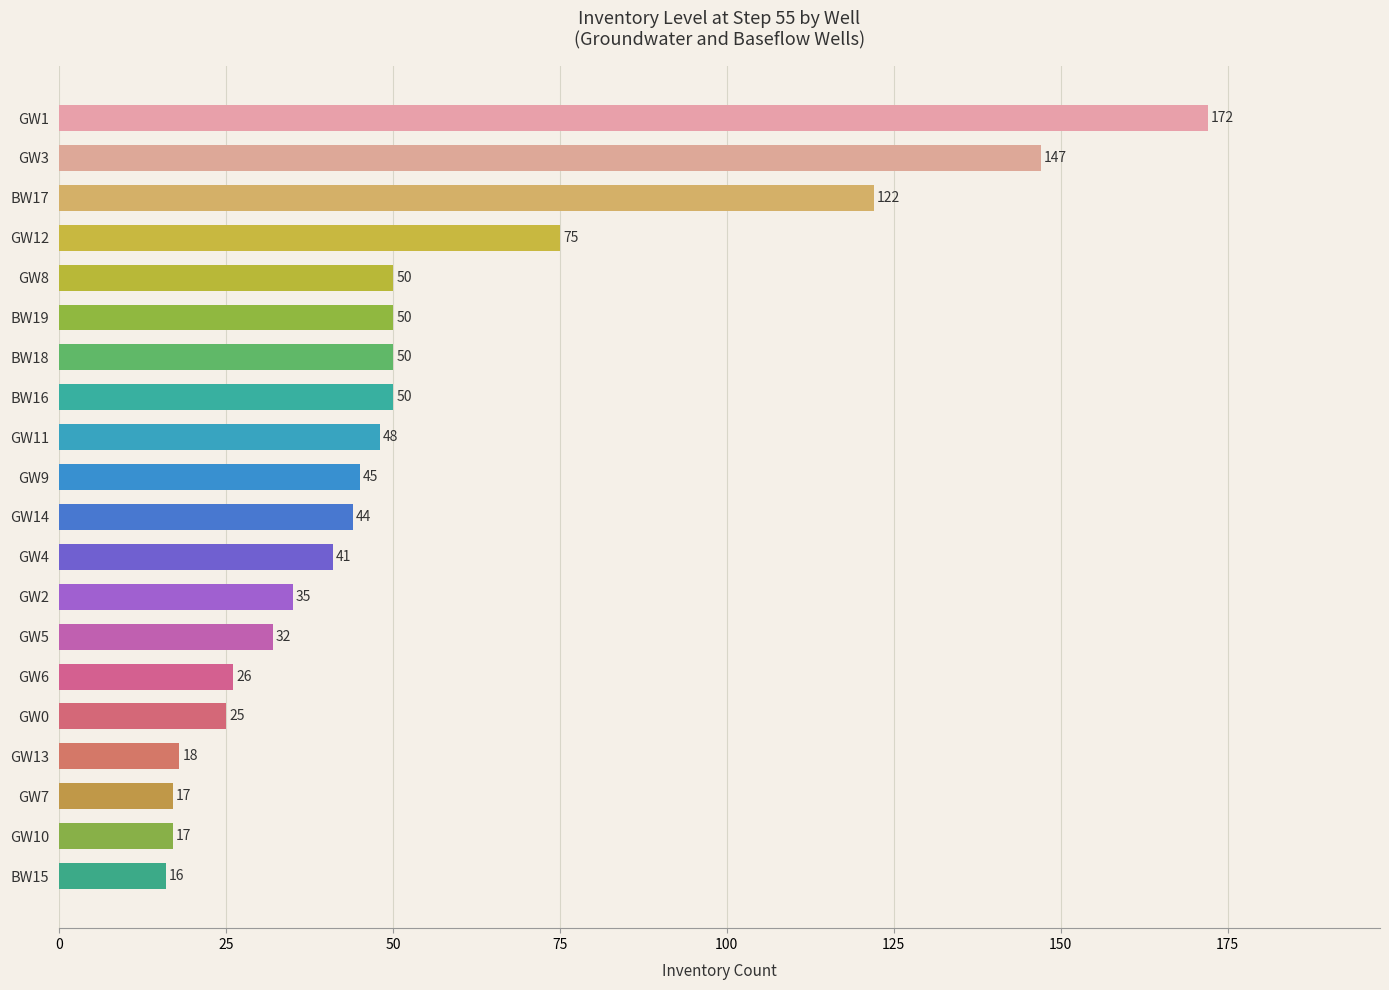

What is the change in value from GW3 to BW18?

-97